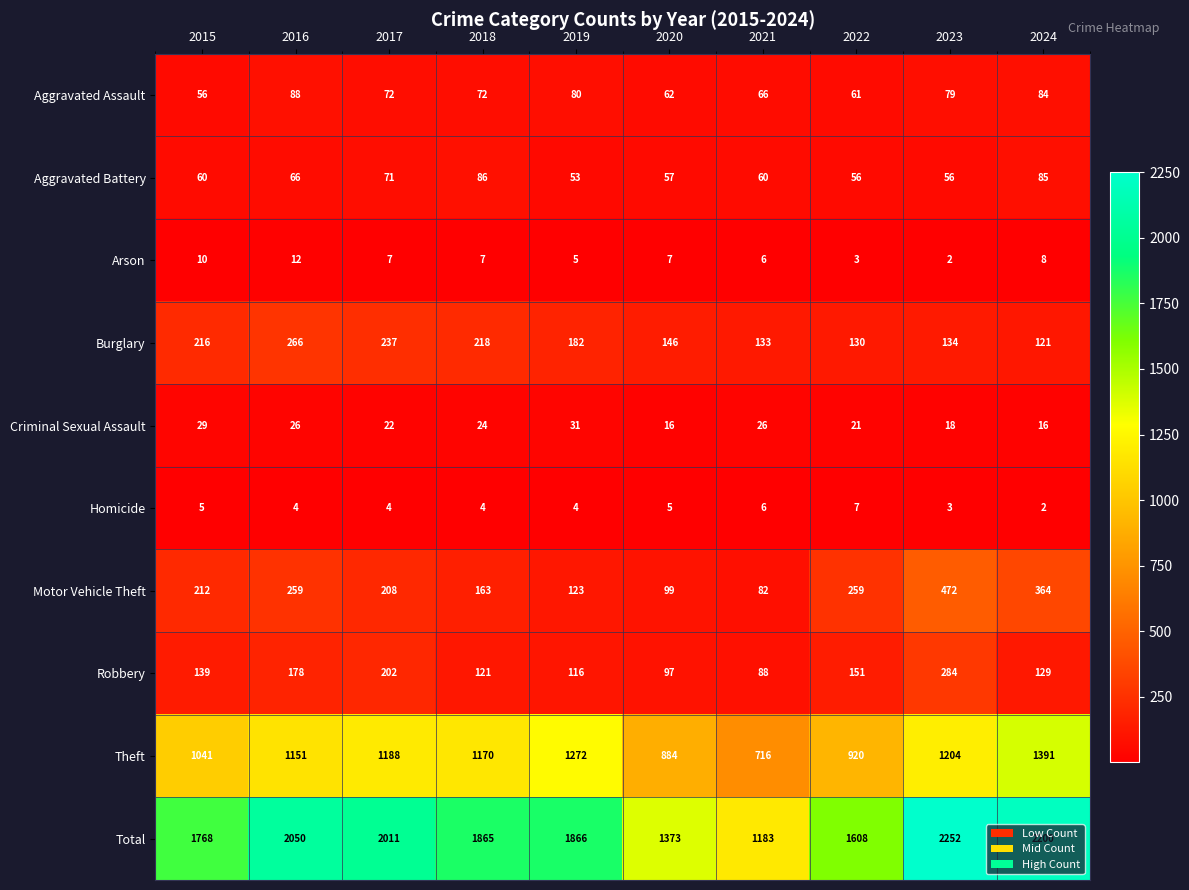

What is the difference between the highest and lowest values at 2019?

1862